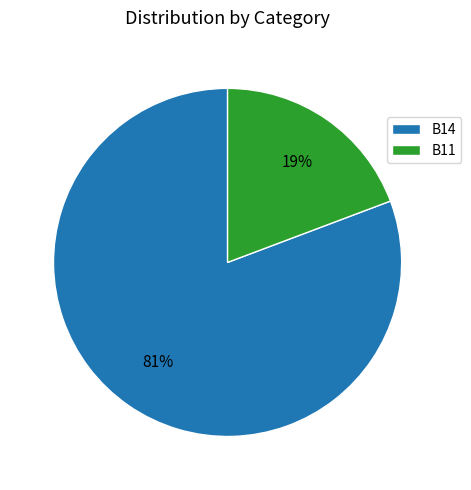

Which slice is the smallest?

B11